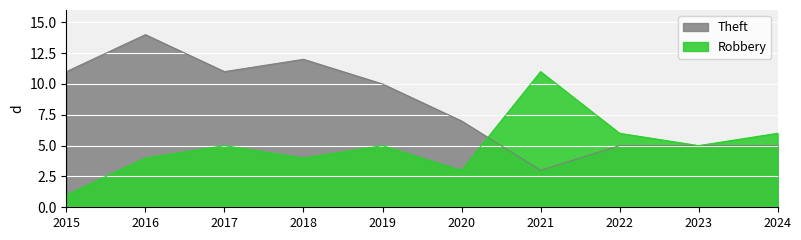

How many intersections are there between Theft and Robbery?

1